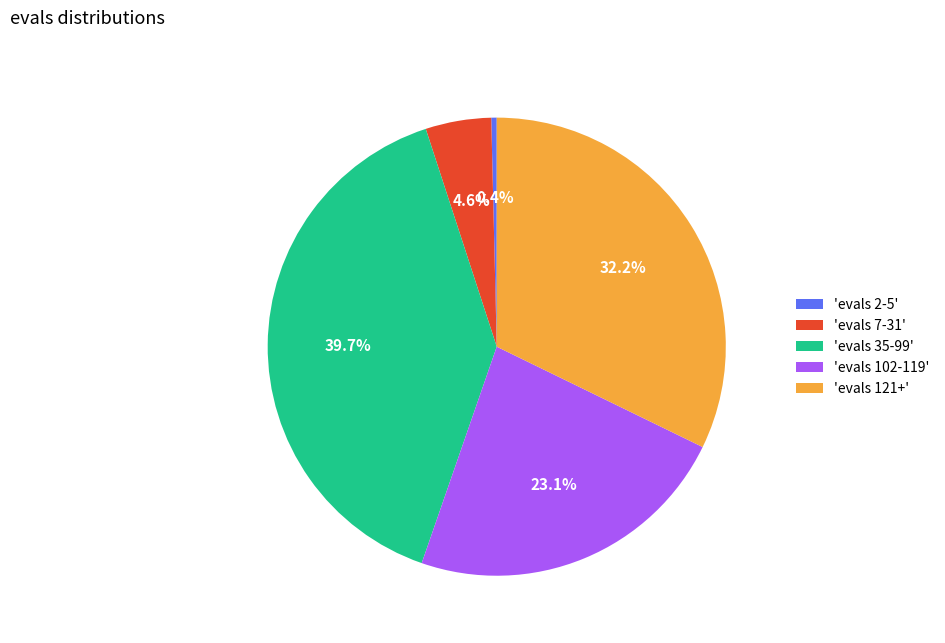

Between 'evals 35-99' and 'evals 121+', which is larger?

'evals 35-99'